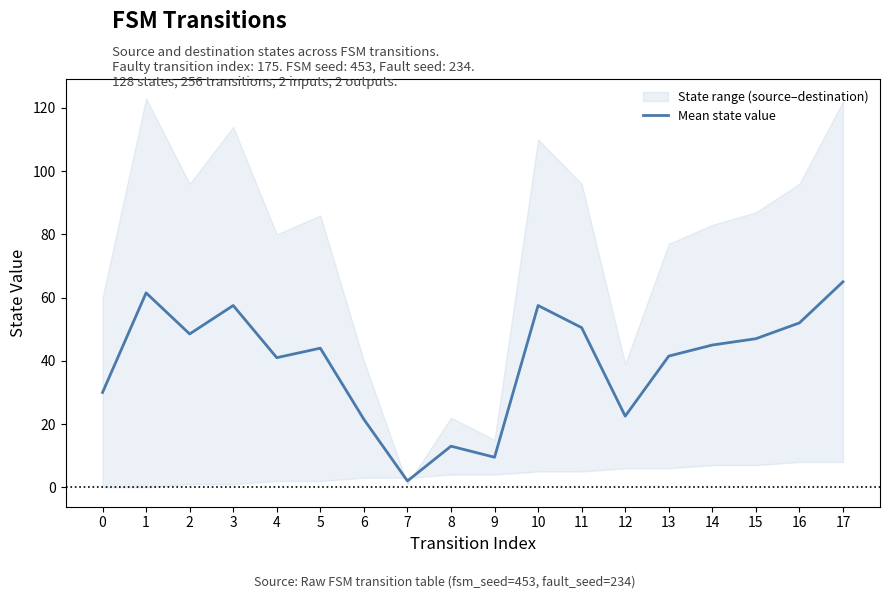

Which category has the lowest value in the Mean state value series?

7